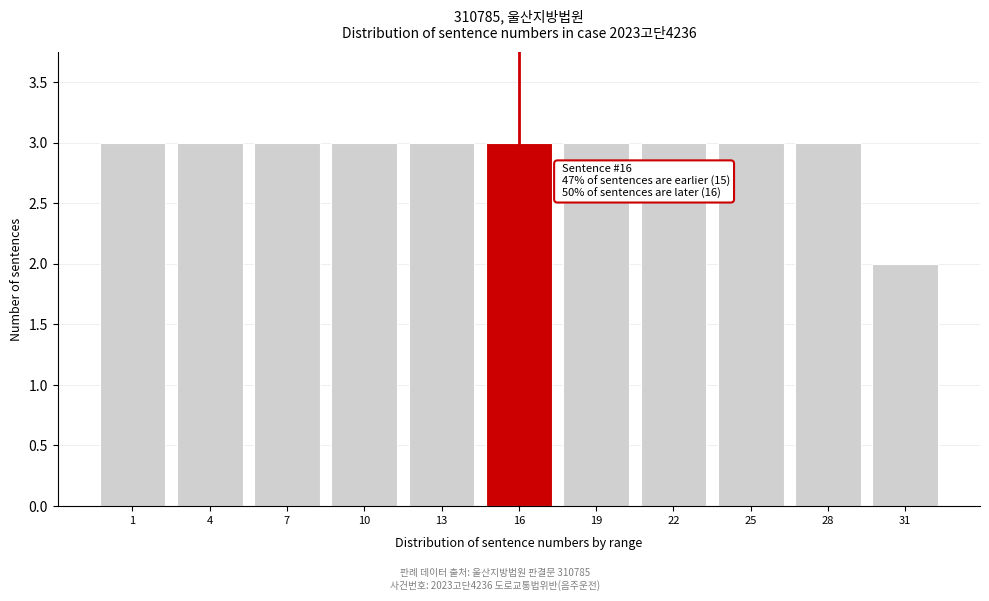

Reading left to right, transcribe all the data shown in this chart.

1=3	4=3	7=3	10=3	13=3	16=3	19=3	22=3	25=3	28=3	31=2